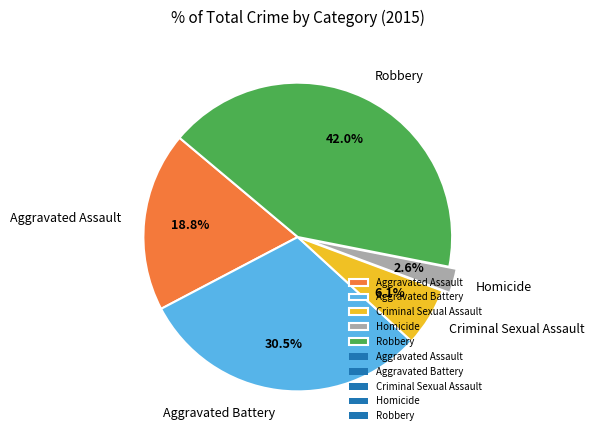

To the nearest percent, what is the difference between the largest and smallest slice percentages?

39%